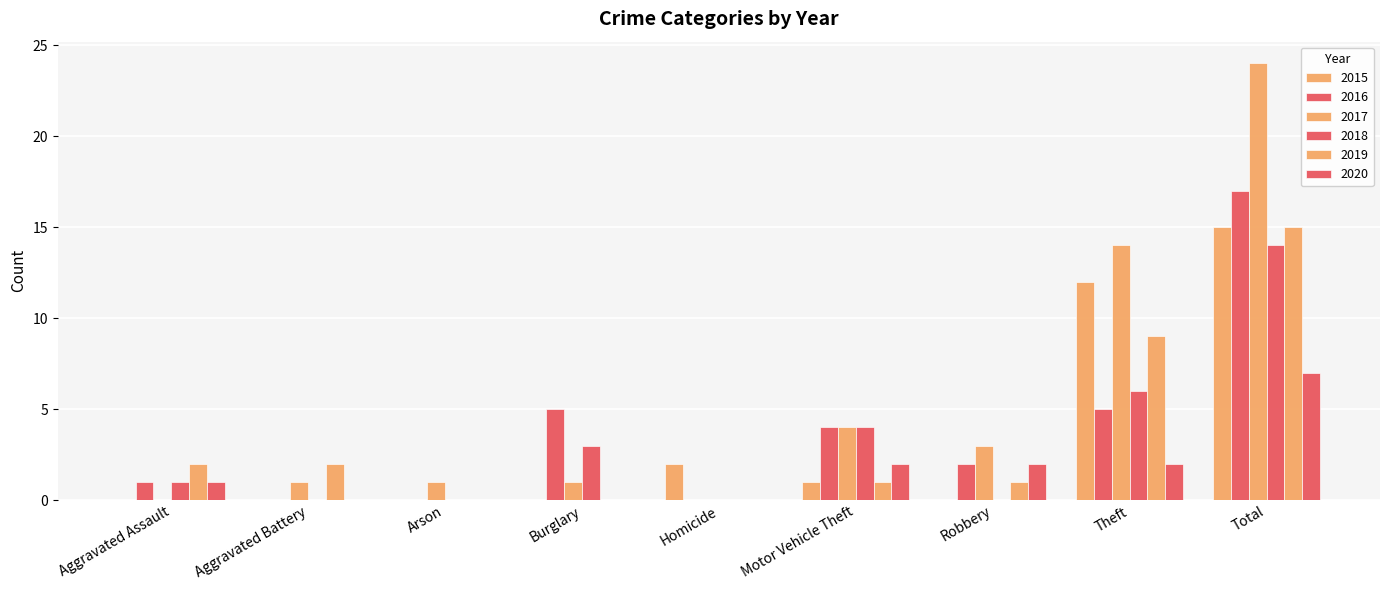

What is the sum of the 2019 values at Homicide and Aggravated Battery?

2